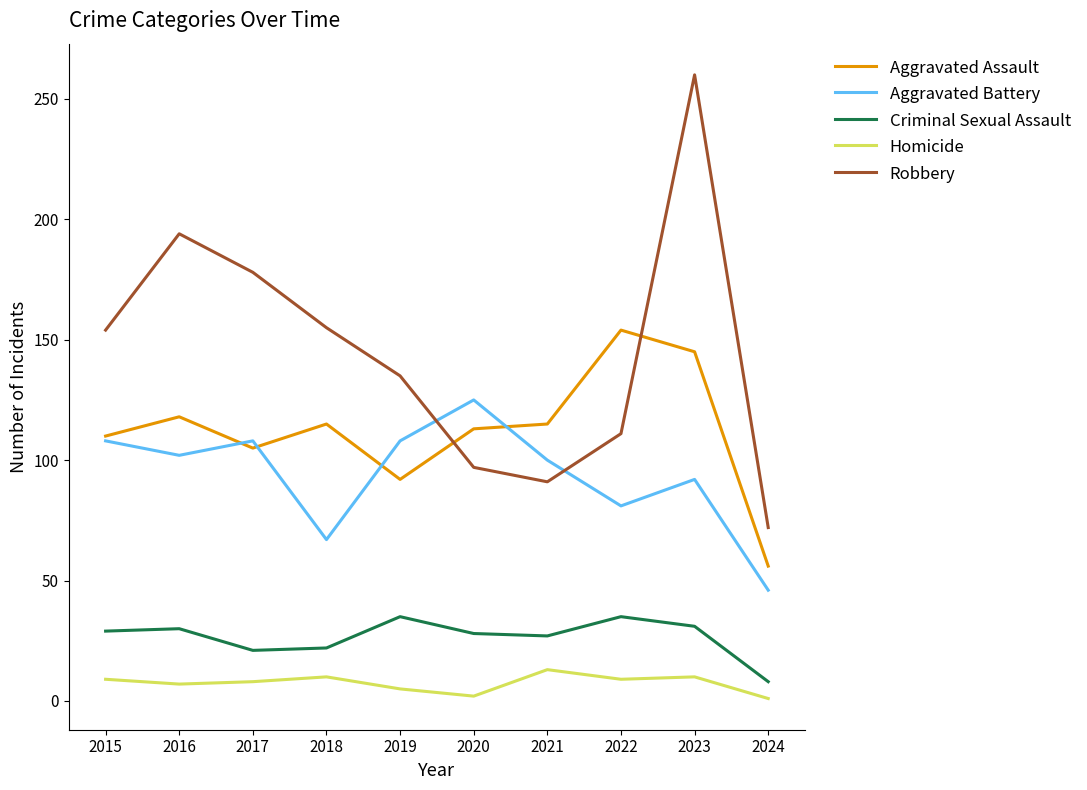

Is it true that Criminal Sexual Assault equals 45 at 2020?

False